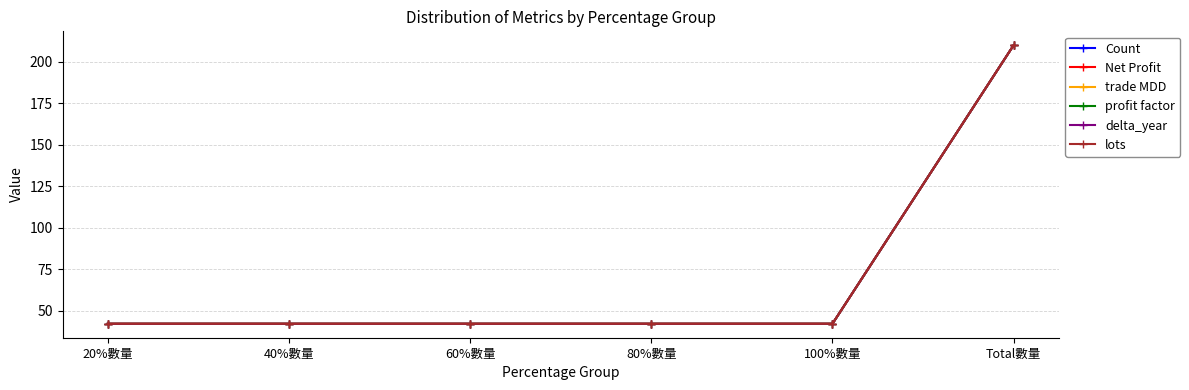

What position from the right is 60%數量?

4